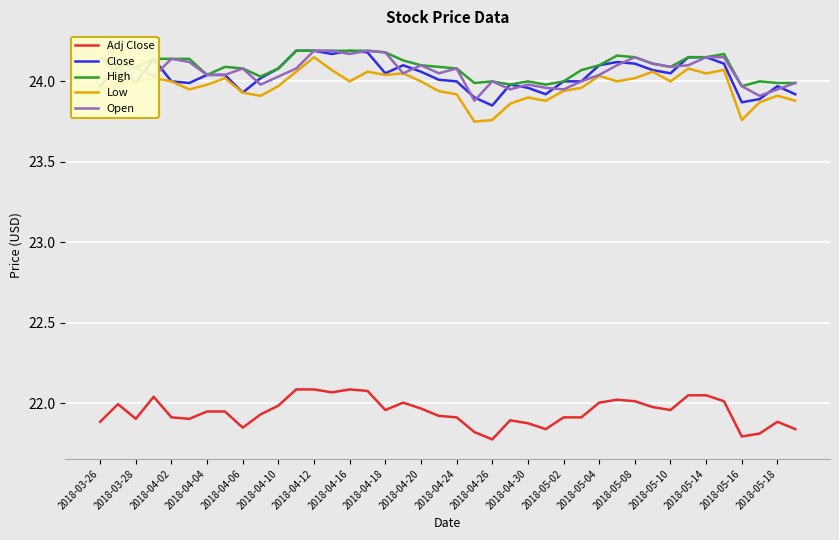

Which series has the widest spread of values?

Low